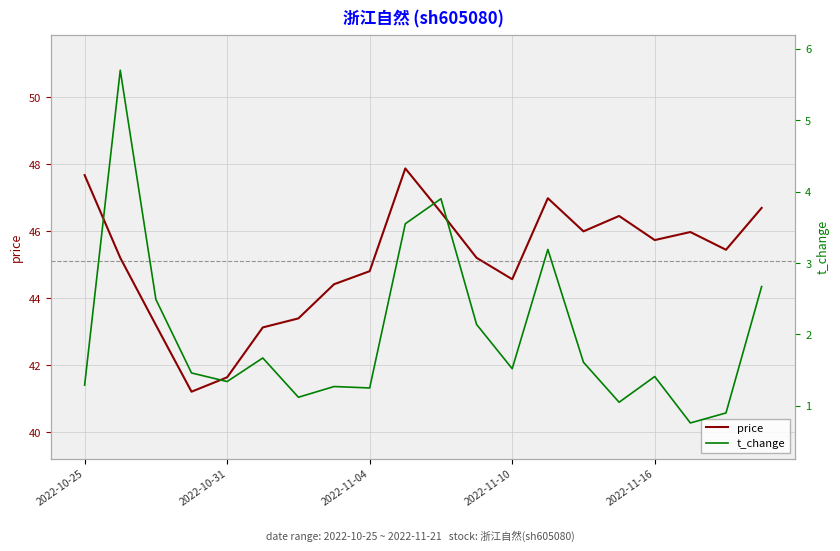

What is the difference between the second highest and second lowest values in the t_change series?

3.0